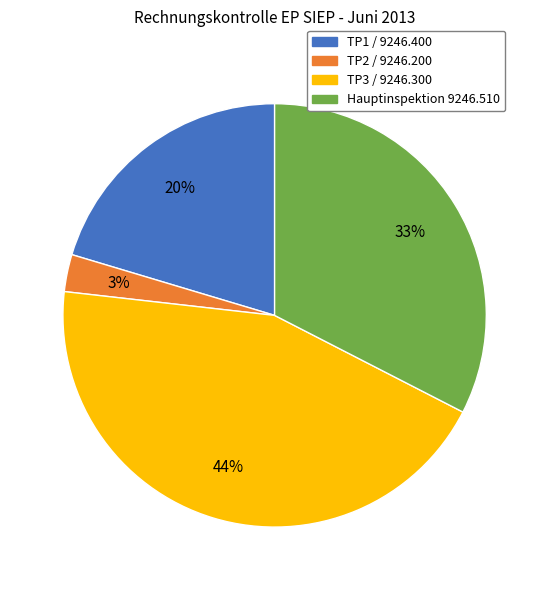

Rank the categories by value from highest to lowest.

TP3 / 9246.300, Hauptinspektion 9246.510, TP1 / 9246.400, TP2 / 9246.200